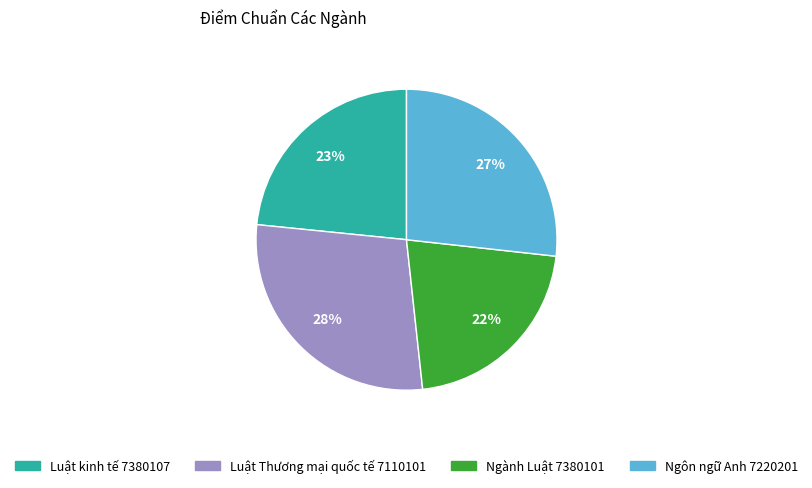

True or false: Ngôn ngữ Anh 7220201 accounts for 27% of the total.

True